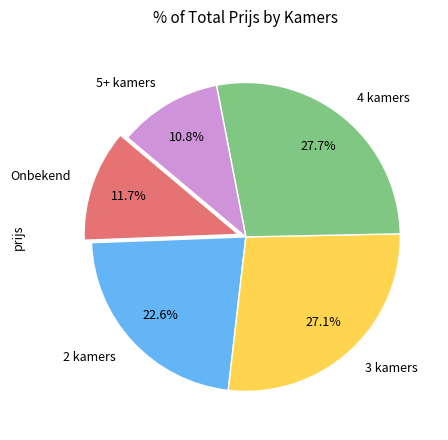

How many slices are in this pie chart?

5